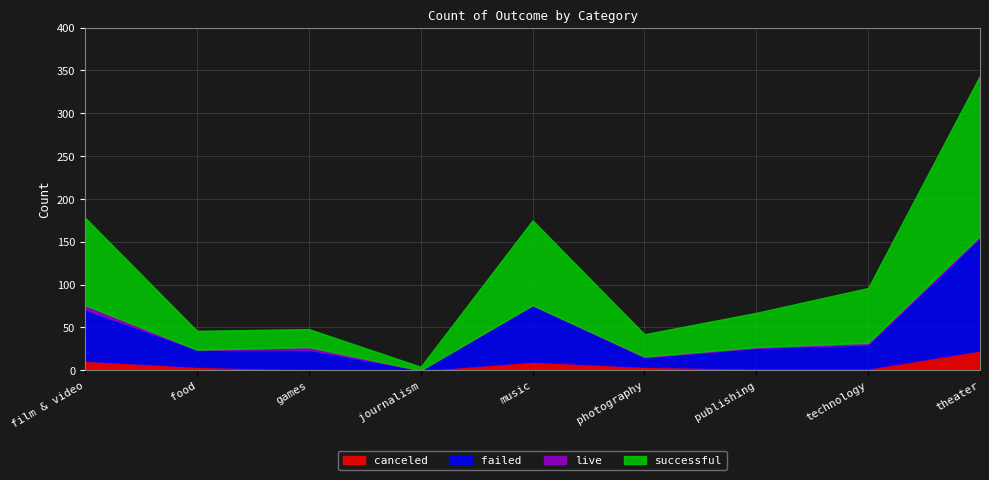

Between journalism and publishing, which is larger?

publishing